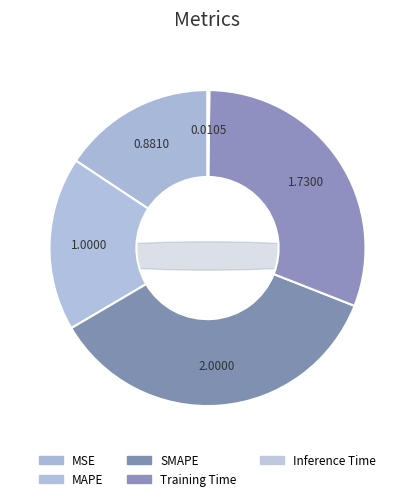

Does any single category account for the majority?

No